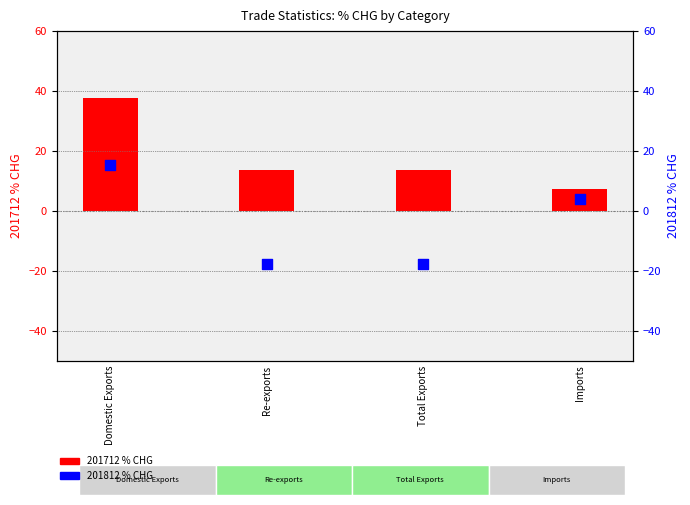

At which category is the sum across all series the highest?

Domestic Exports